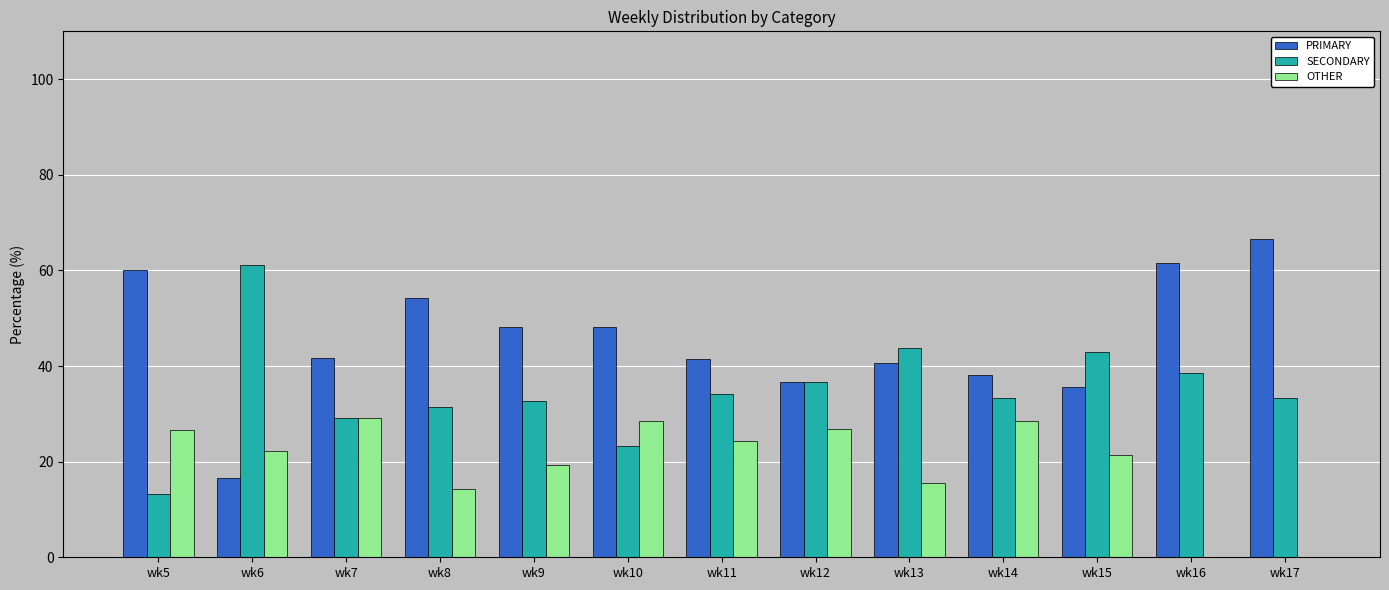

Is it true that OTHER equals 0.0 at wk16?

True